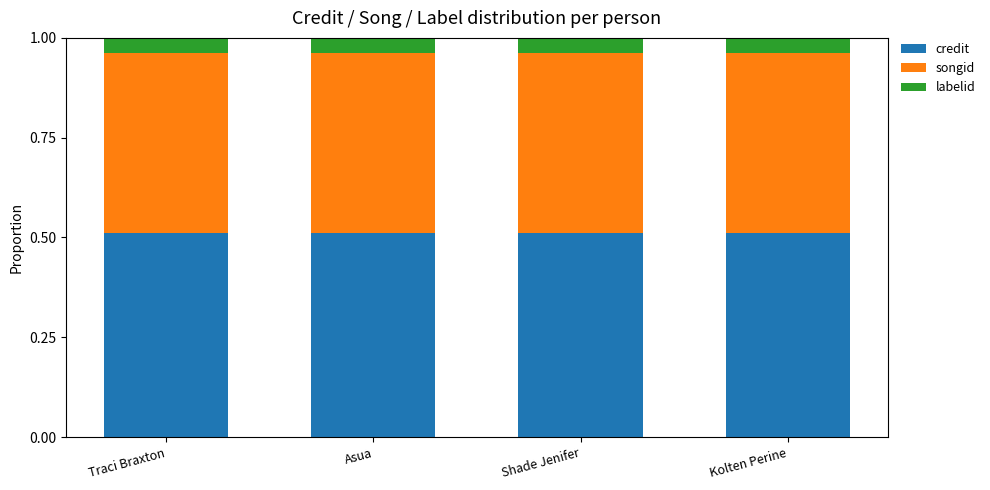

What is the sum of the credit values at Shade Jenifer and Kolten Perine?

1.0